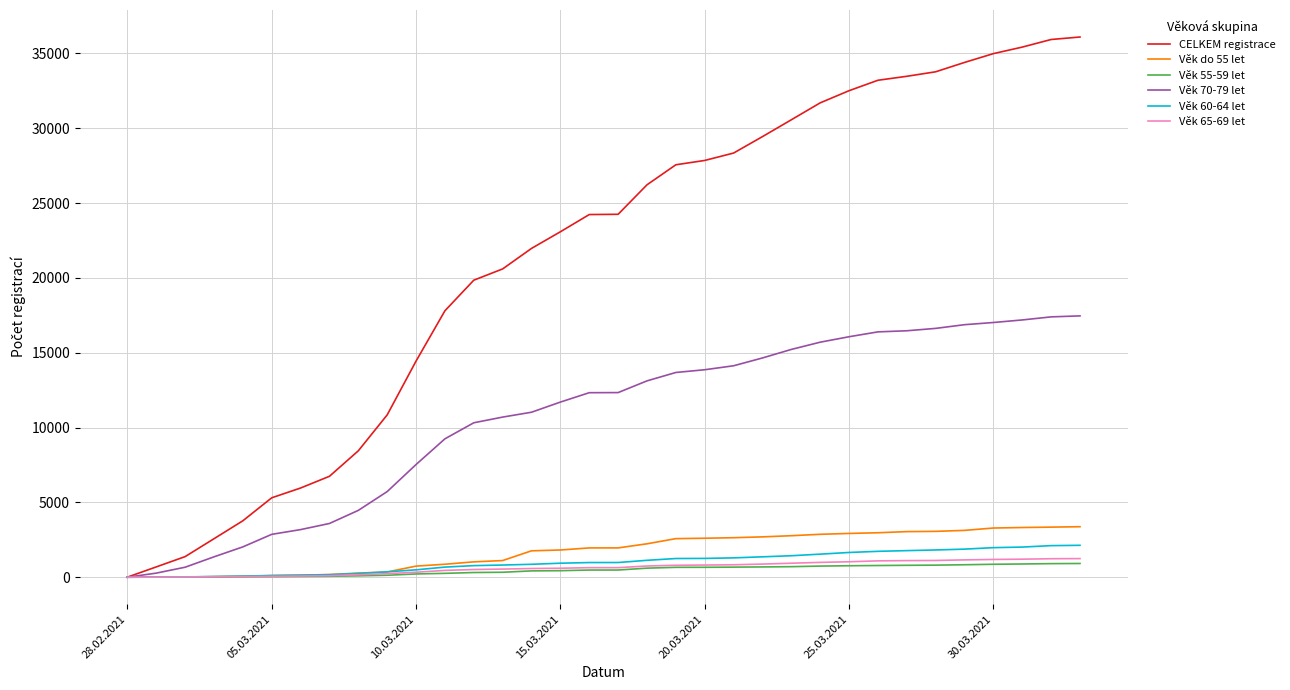

Which series has the largest range (max minus min)?

CELKEM registrace